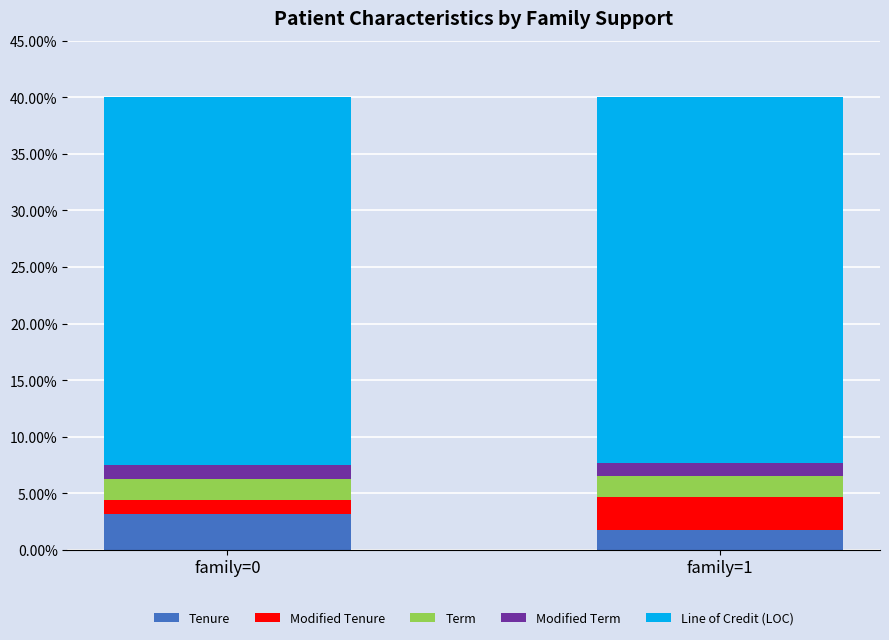

True or false: Tenure has a value of 5.5 at family=0.

False